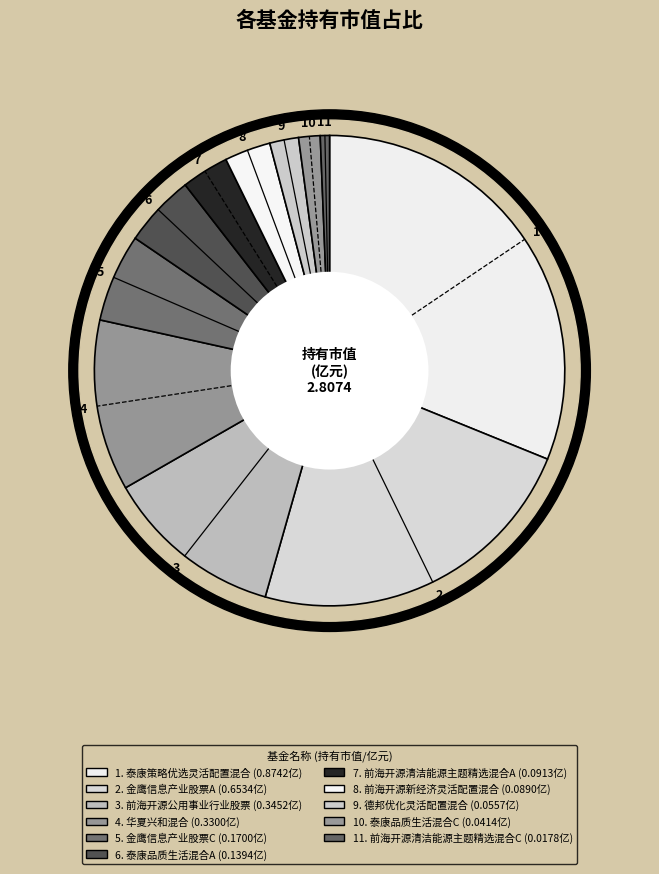

What is the change in value from 泰康策略优选灵活配置混合 to 金鹰信息产业股票A?

-0.2